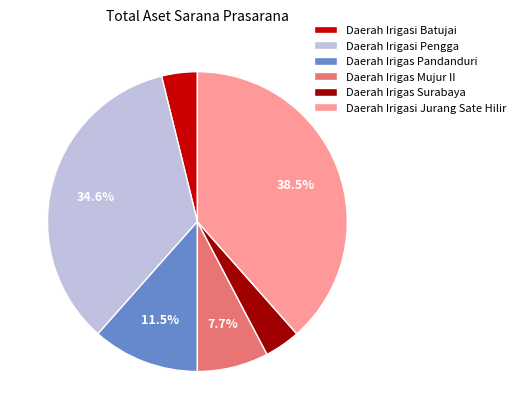

Which has a higher value, Daerah Irigasi Jurang Sate Hilir or Daerah Irigas Pandanduri?

Daerah Irigasi Jurang Sate Hilir